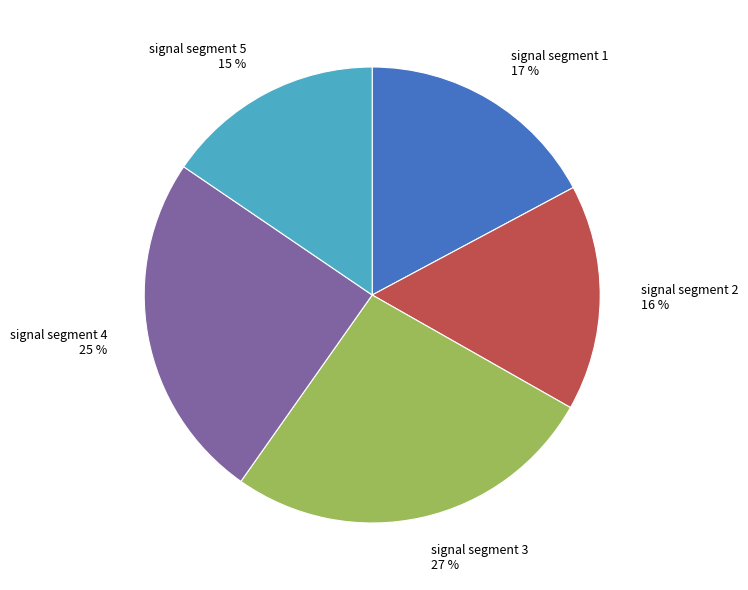

Which slice is the largest?

signal segment 3